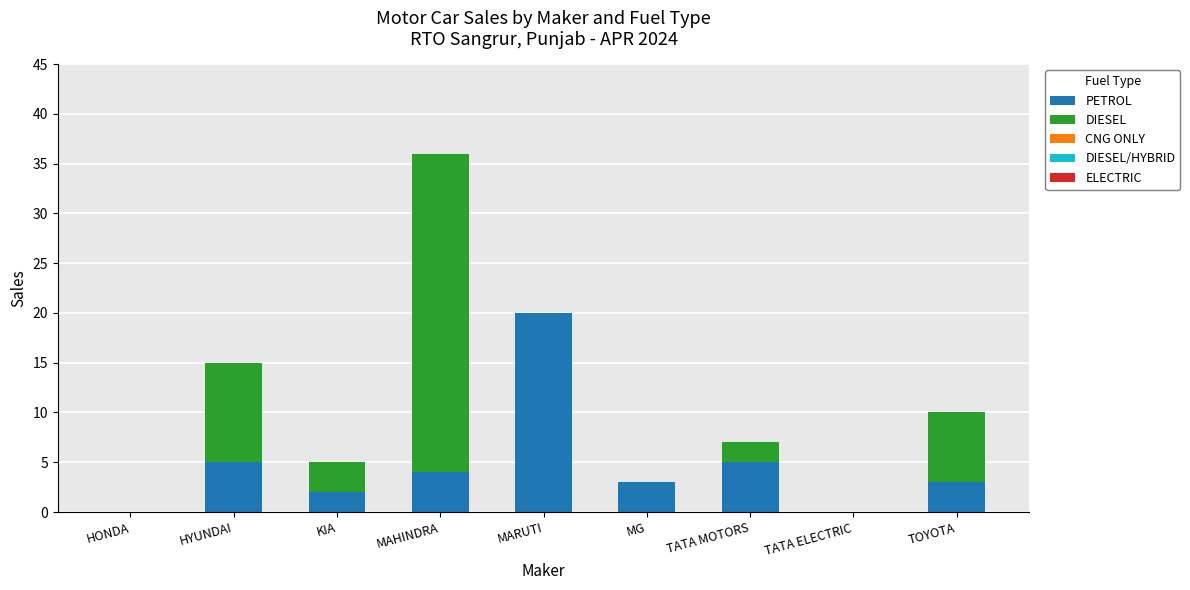

What is the highest value of the PETROL series?

20